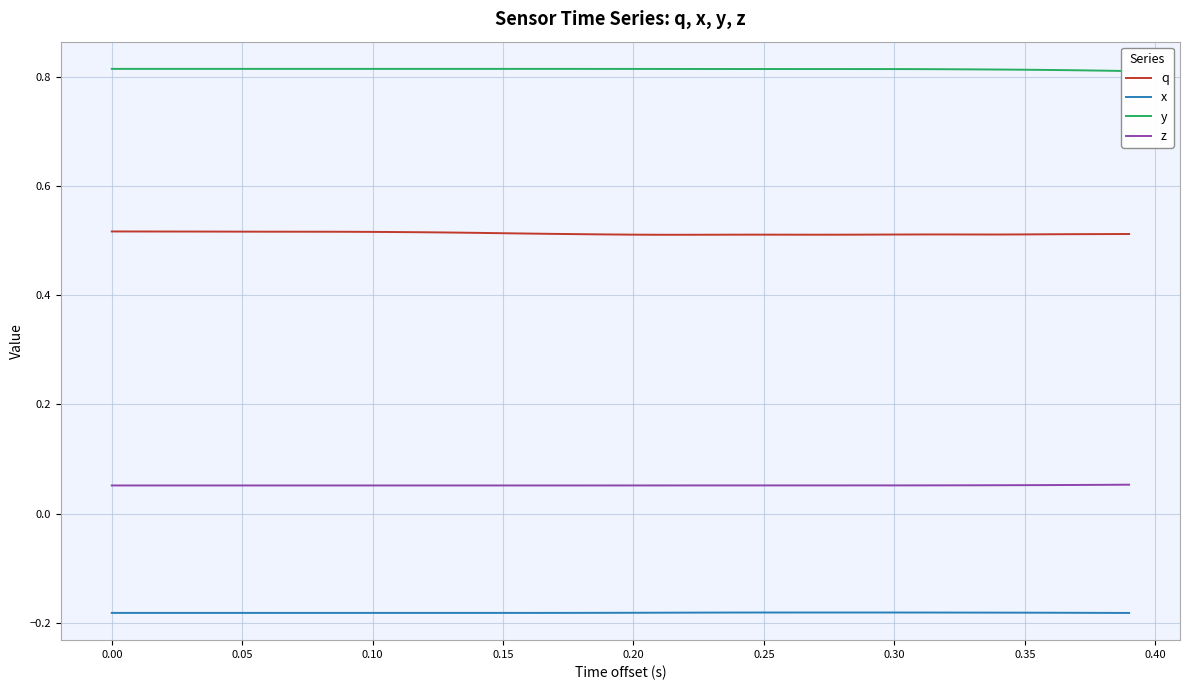

True or false: q and z cross at least once.

False